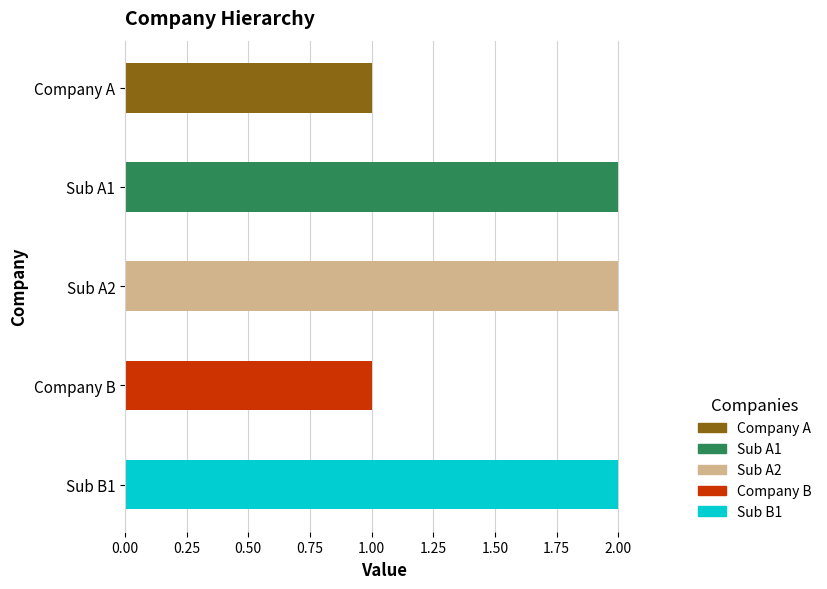

What is the sum of all values?

8